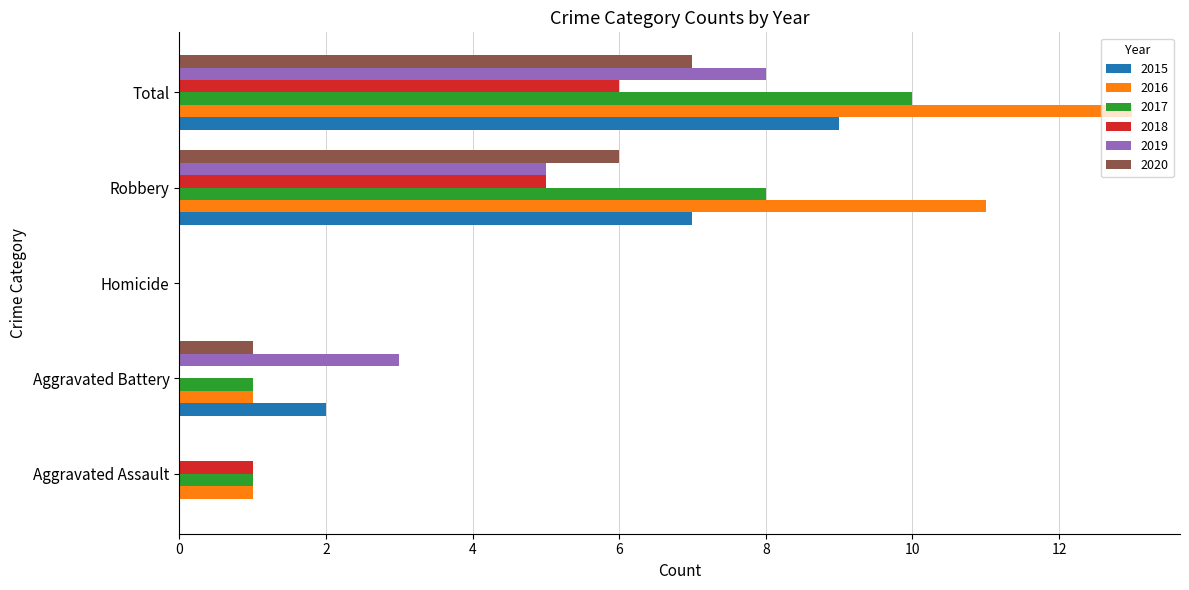

What is the sum of all 2019 values?

16